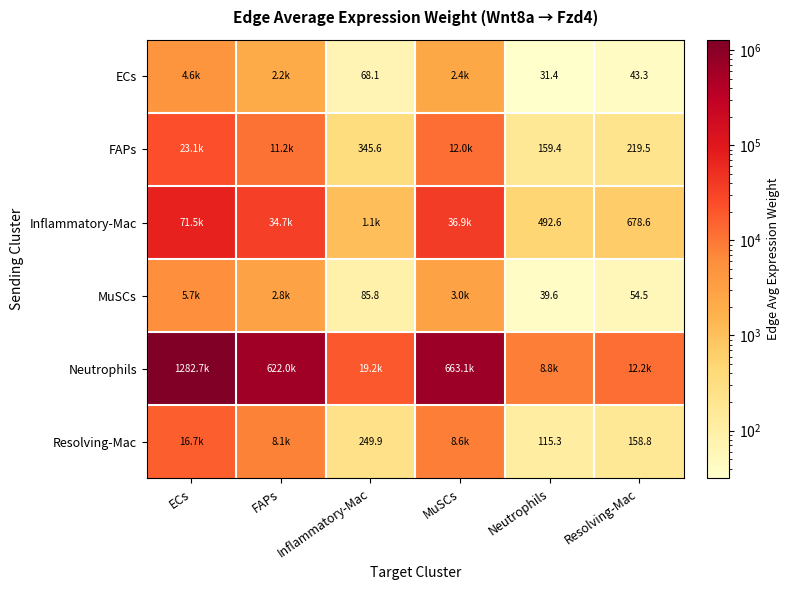

Between Inflammatory-Mac and MuSCs, which series saw the biggest shift?

Neutrophils